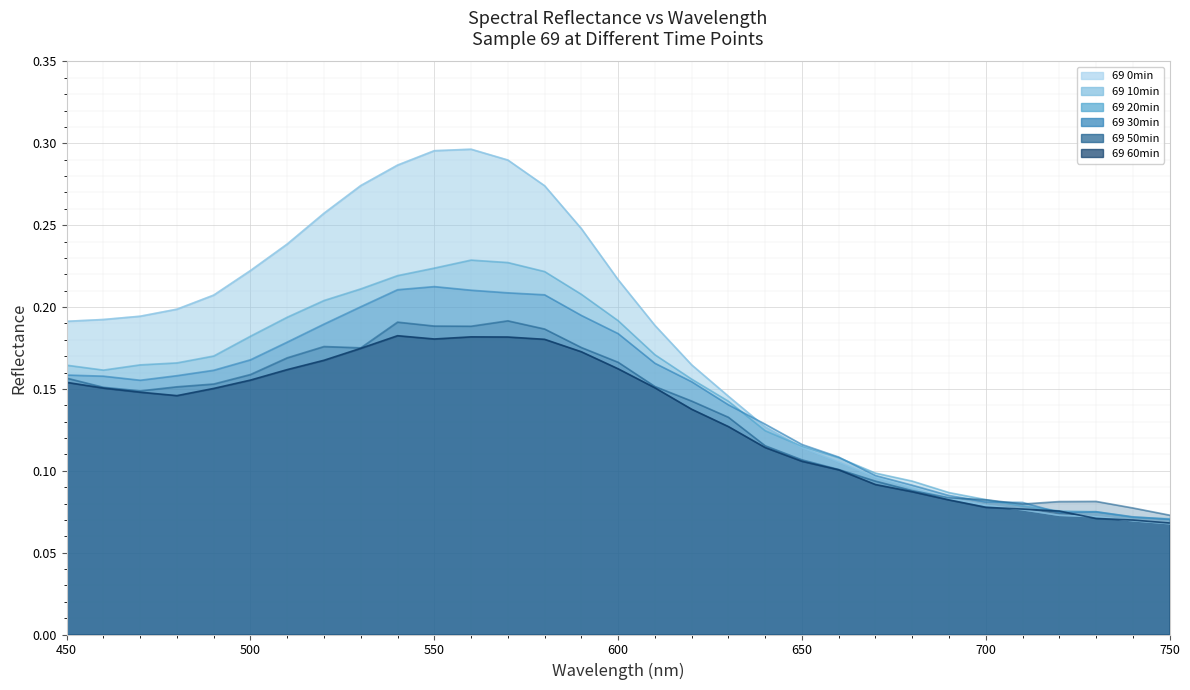

Which category has the lowest value in the 69 20min series?

750